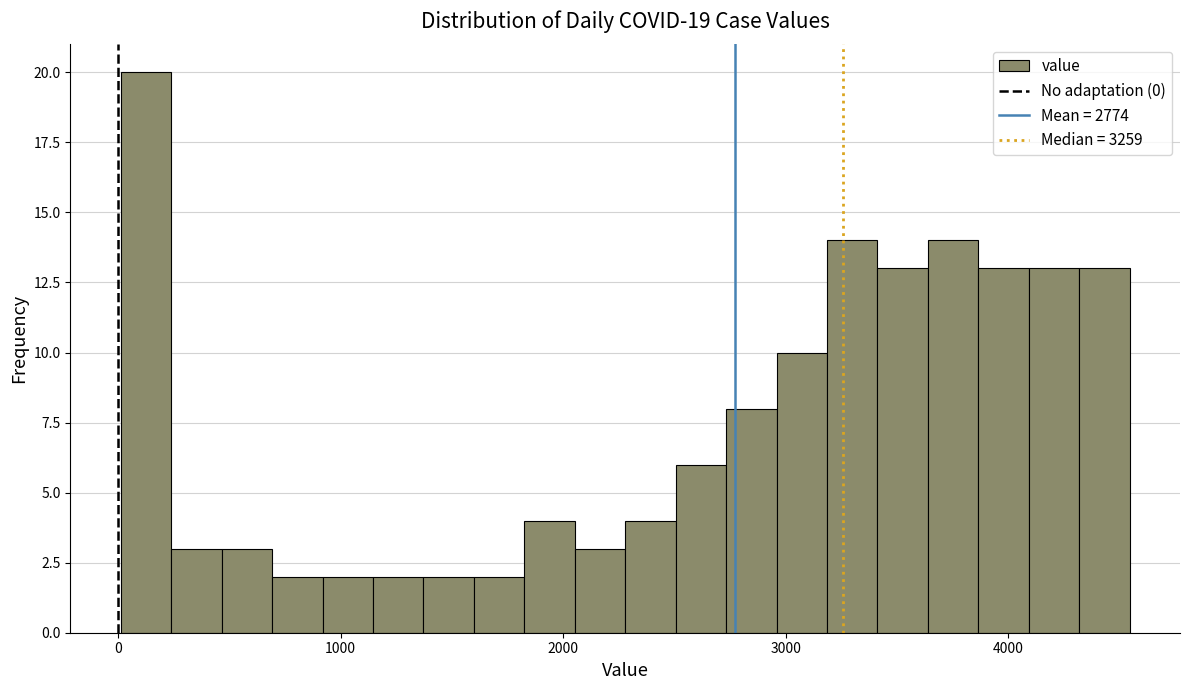

Around what value on the x-axis is the tallest bar? Give the approximate position of its centre, as read against the axis.

100